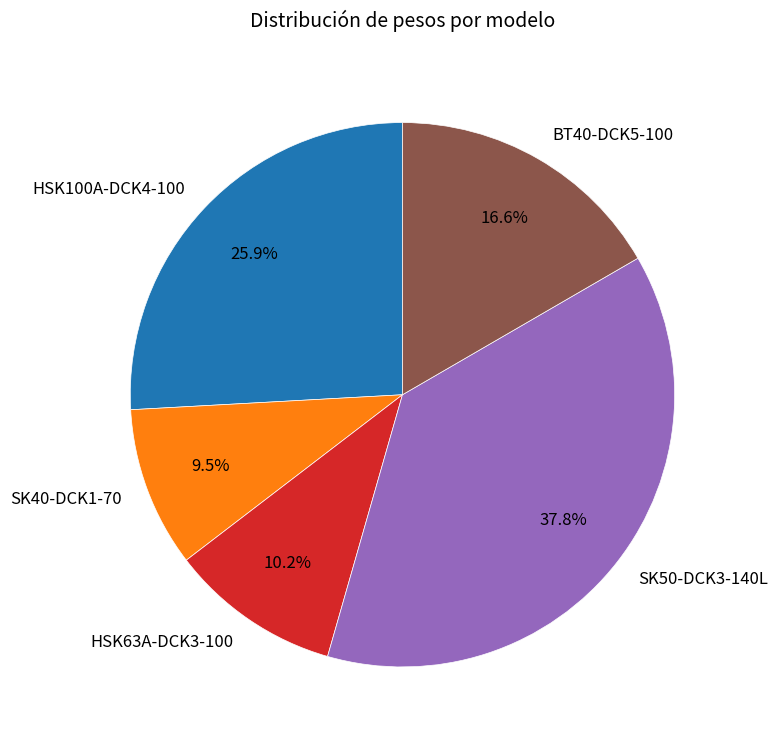

To the nearest percent, what percentage of the pie is SK50-DCK3-140L?

38%